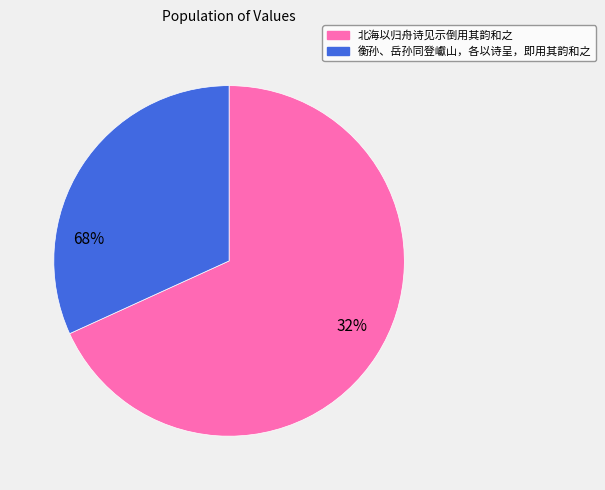

Which has a higher value, 衡孙、岳孙同登巘山，各以诗呈，即用其韵和之 or 北海以归舟诗见示倒用其韵和之?

北海以归舟诗见示倒用其韵和之